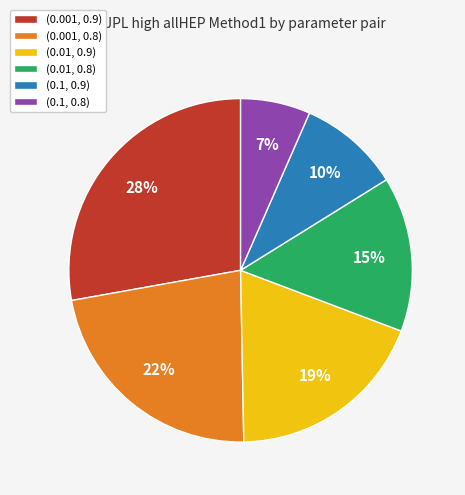

Which category has the biggest portion of the pie?

(0.001, 0.9)